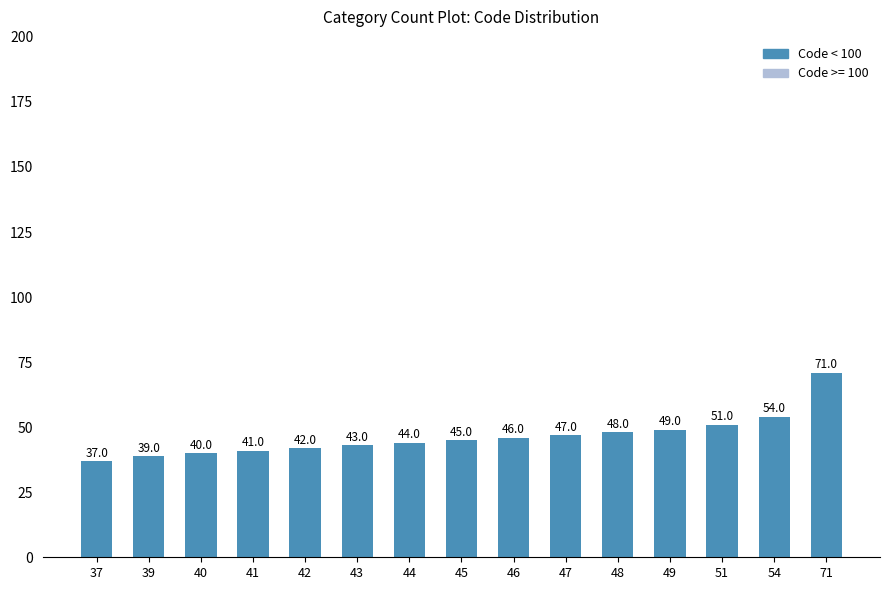

What is the maximum value shown in the chart?

71